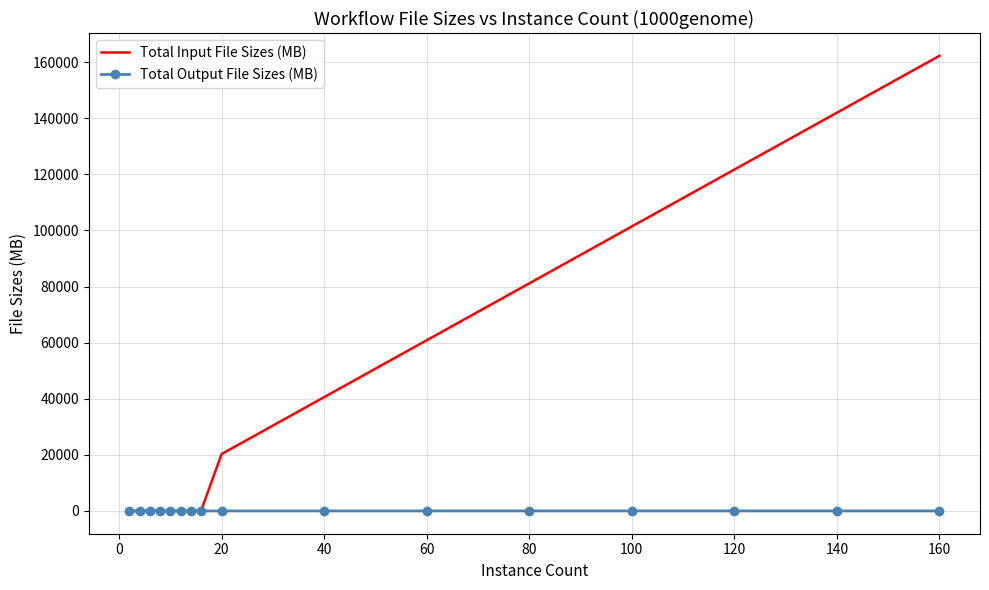

Rank the series by their average value, from lowest to highest.

Total Output File Sizes (MB), Total Input File Sizes (MB)